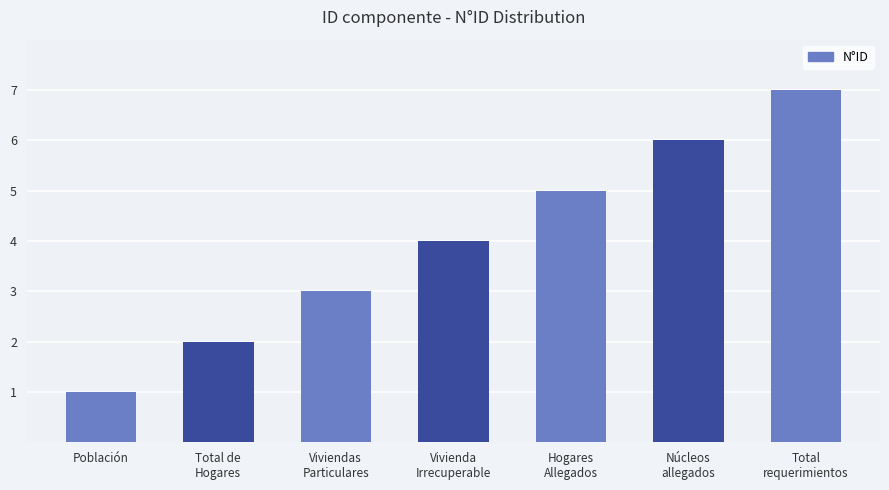

How many categories are shown in the chart?

7